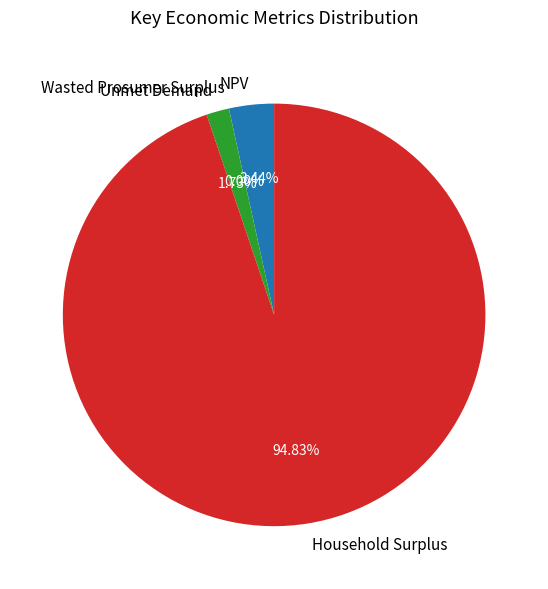

To the nearest percent, what is the difference between the largest and smallest slice percentages?

95%